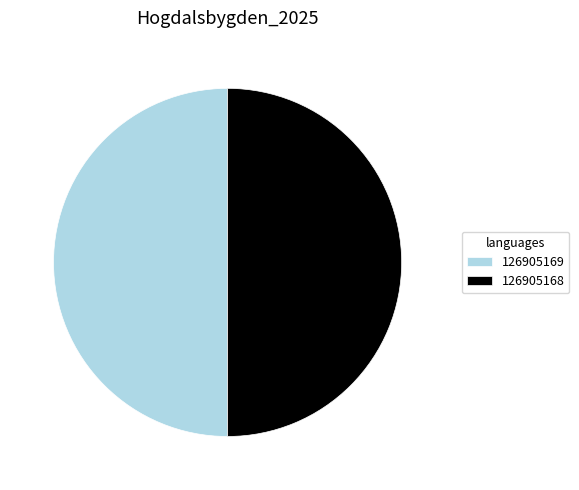

How many segments does this pie chart have?

2